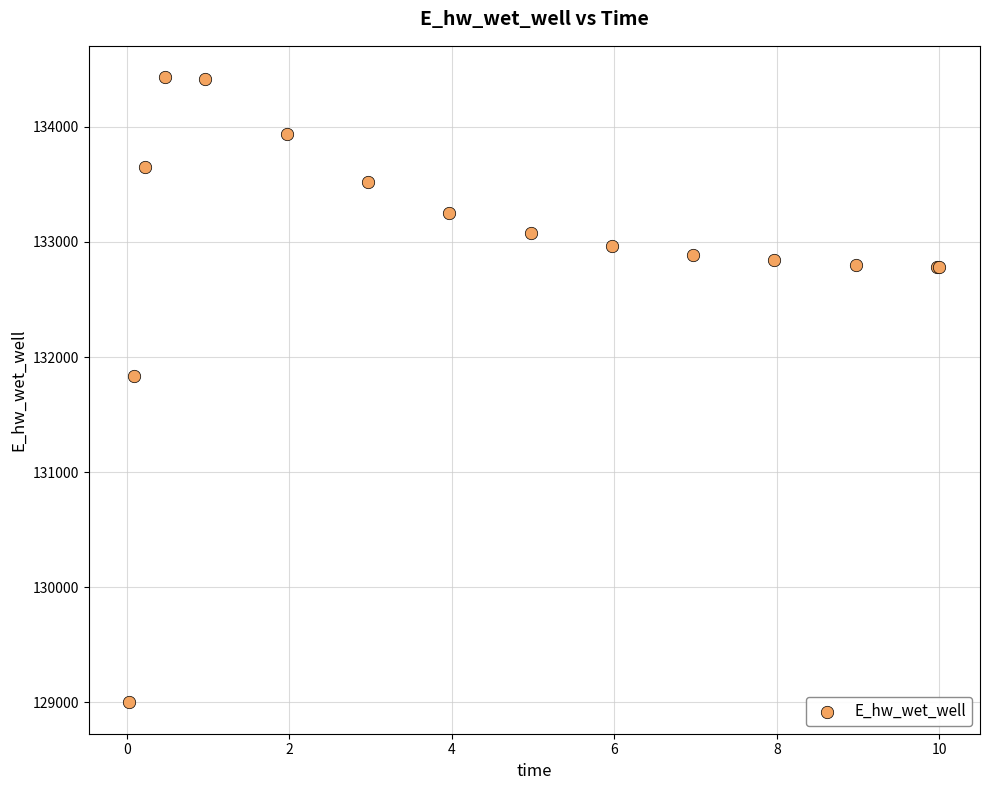

What Y value in the scatter plot is closest to 131715?

131832.9